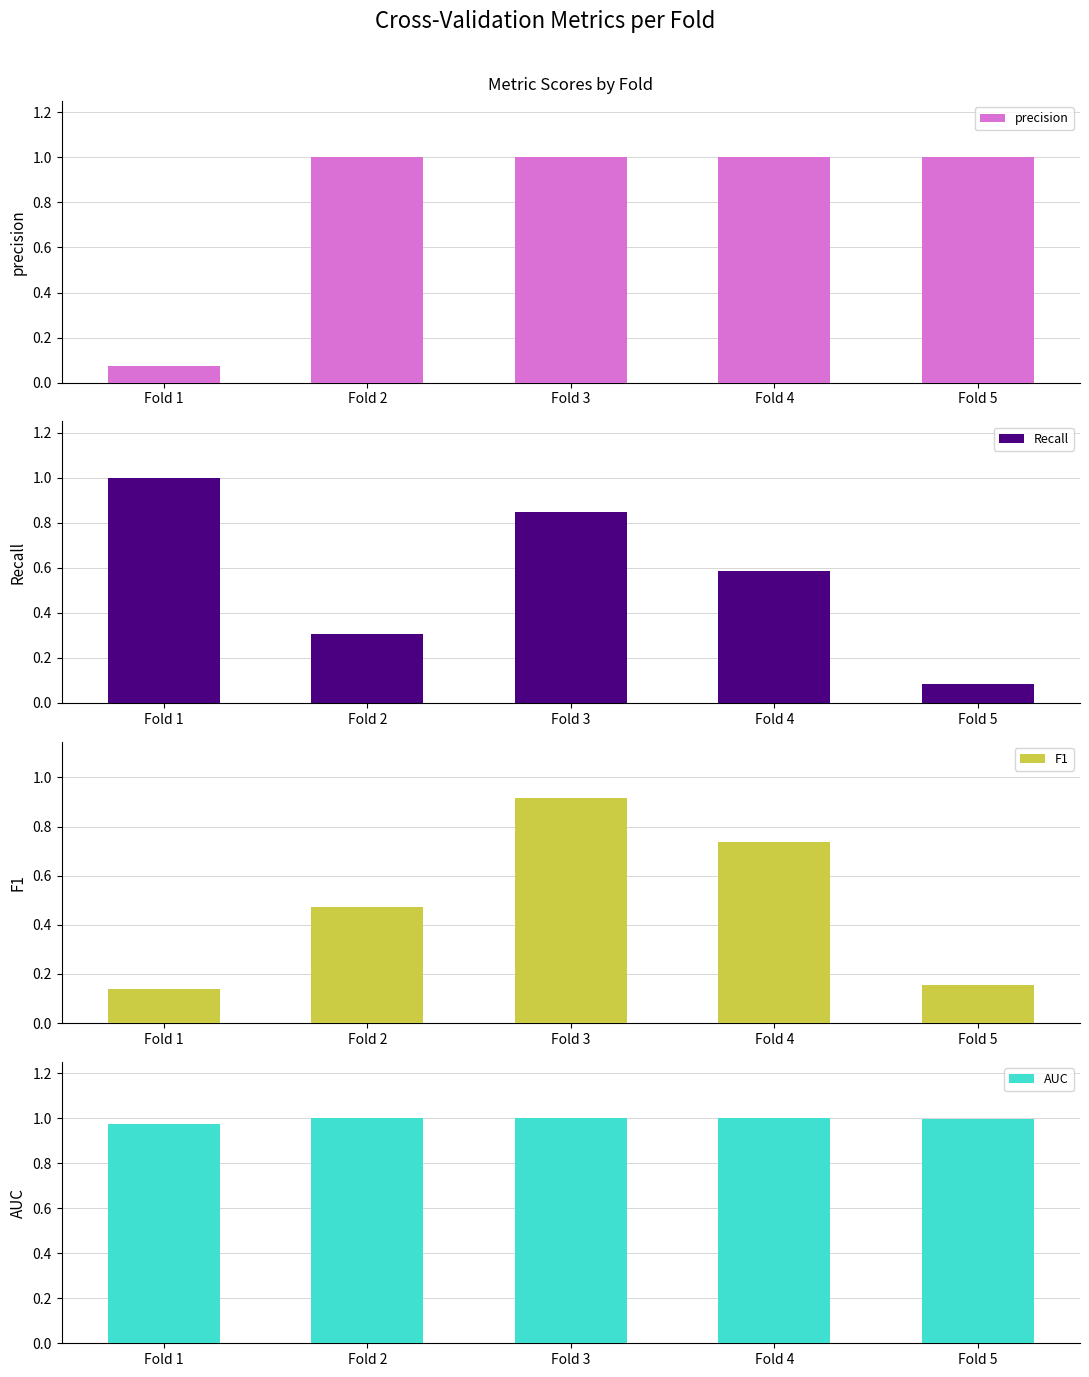

What is the difference between the second highest and minimum values in the F1 series?

0.6